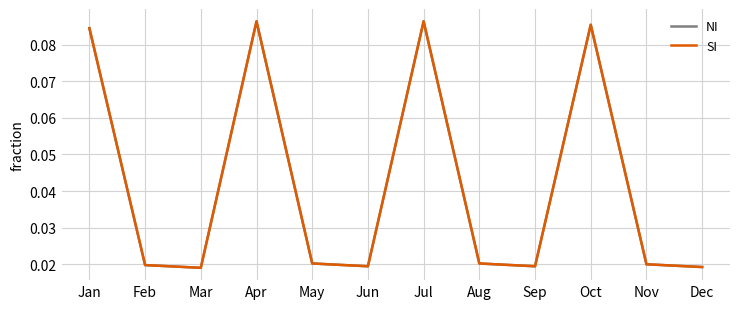

The SI series shows 0.0 at Aug. True or false?

True